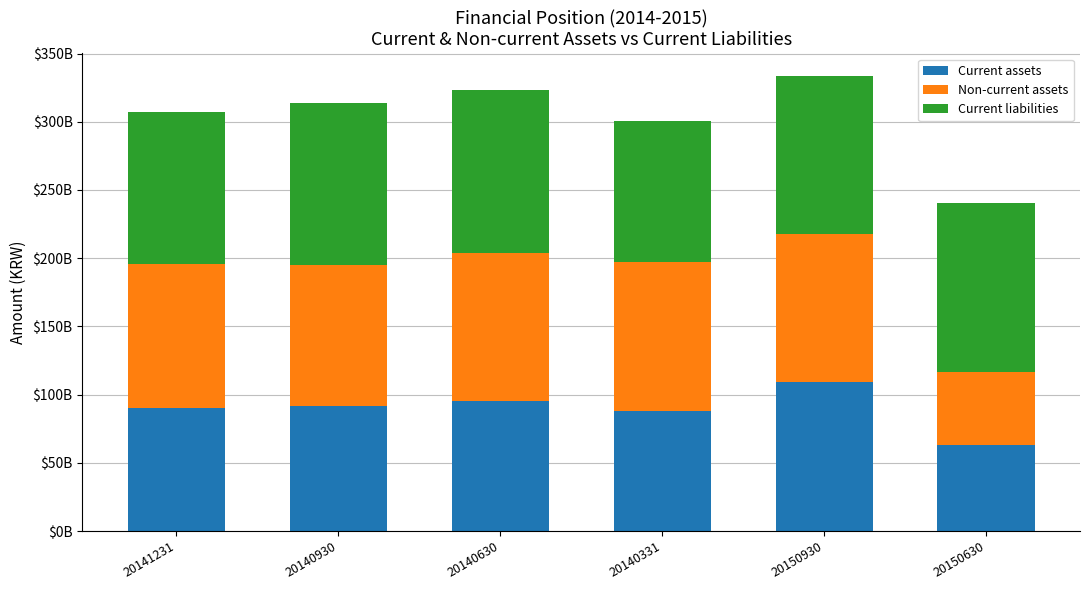

What are all the series names shown in the legend?

Current assets, Non-current assets, Current liabilities